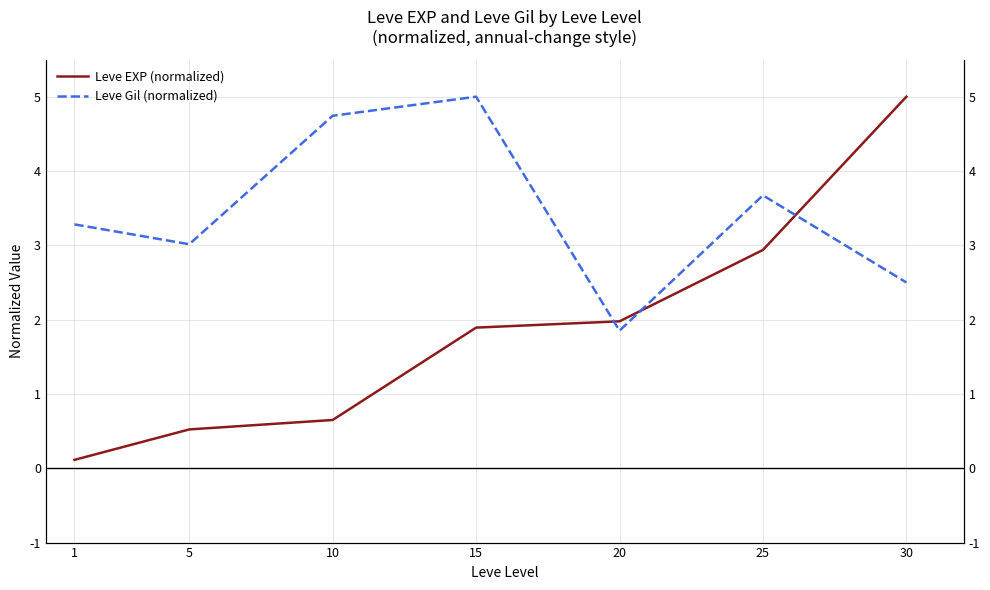

What is the maximum value shown in the chart?

5.0